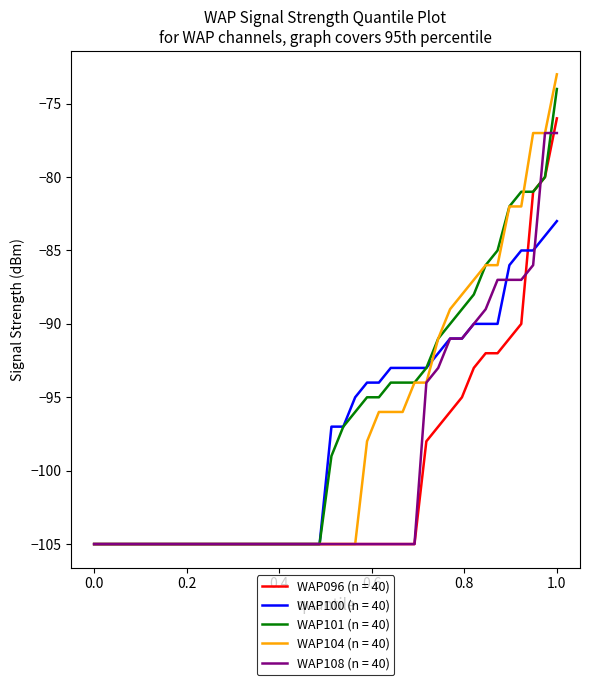

Which series has the largest range (max minus min)?

WAP104 (n = 40)